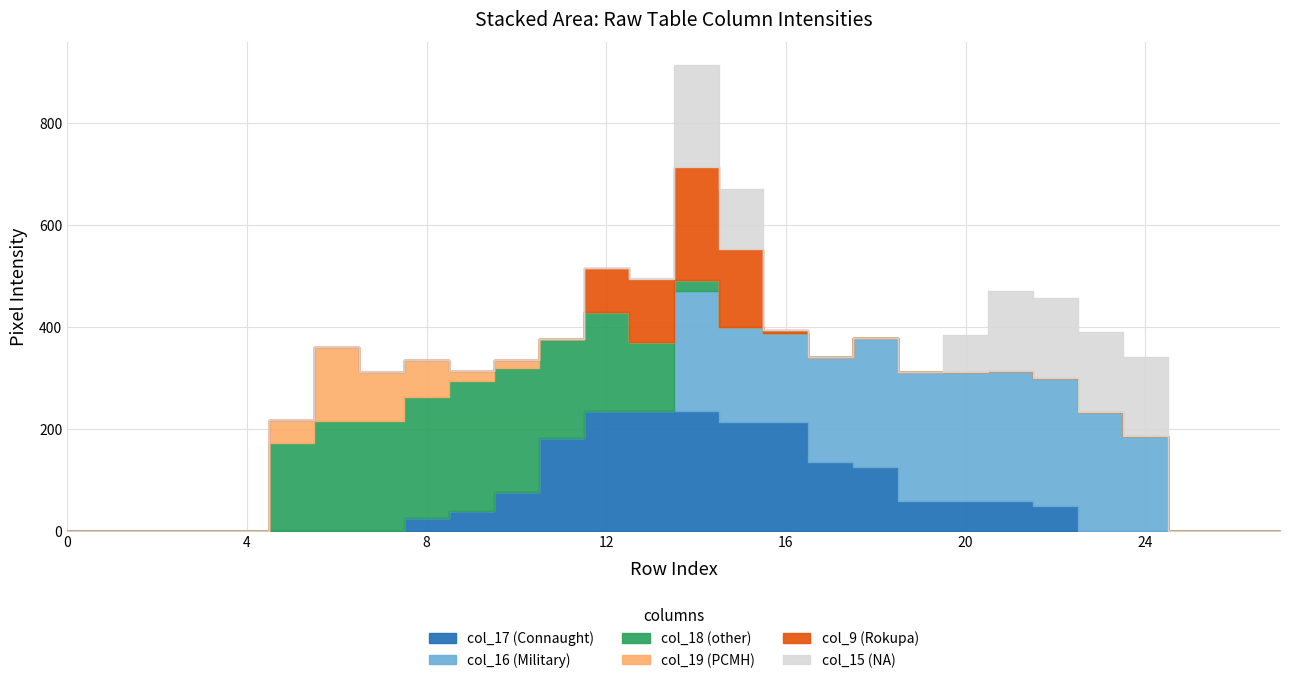

Does the chart display data point markers on the line(s)?

No